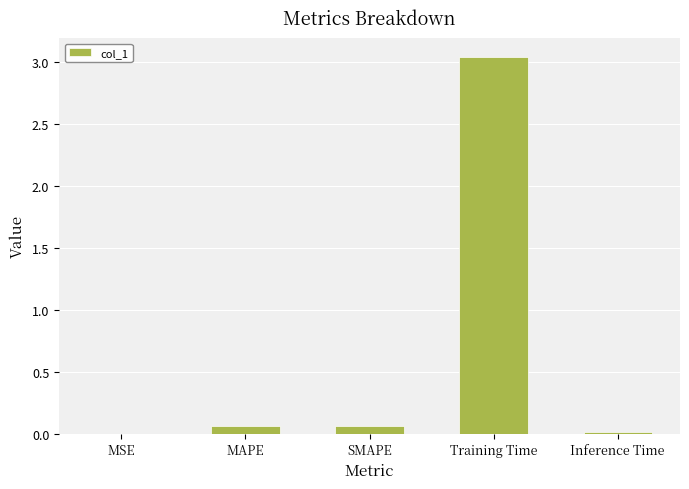

Which category has the highest value across all series?

Training Time